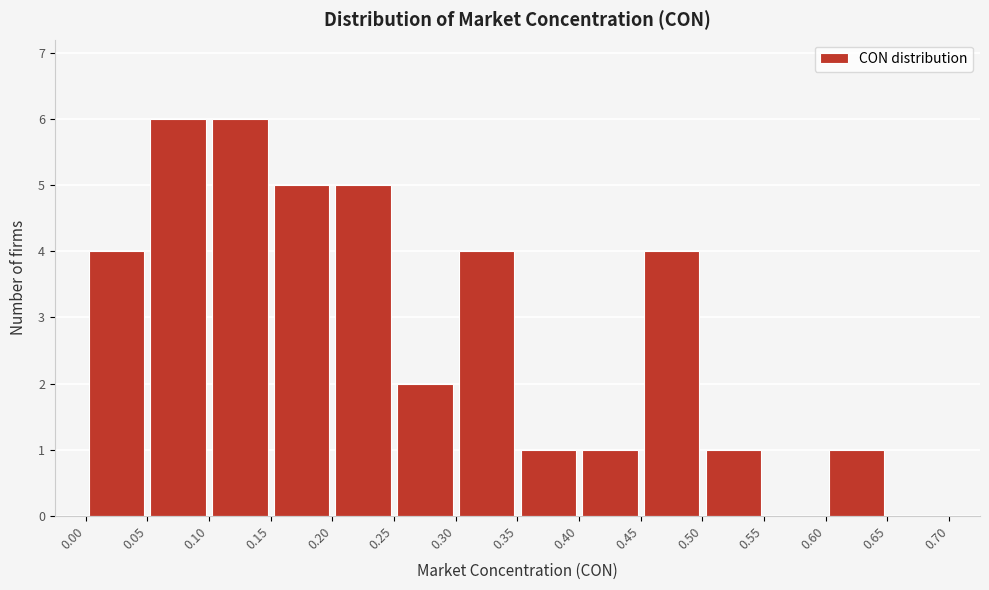

Reading left to right, list every bar in this chart as the range it spans on the x-axis followed by its height. The values are not printed on the chart, so give them approximately, as read against the axis.

0.00 to 0.05: 4
0.05 to 0.10: 6
0.10 to 0.15: 6
0.15 to 0.20: 5
0.20 to 0.25: 5
0.25 to 0.30: 2
0.30 to 0.35: 4
0.35 to 0.40: 1
0.40 to 0.45: 1
0.45 to 0.50: 4
0.50 to 0.55: 1
0.55 to 0.60: 0
0.60 to 0.65: 1
0.65 to 0.70: 0